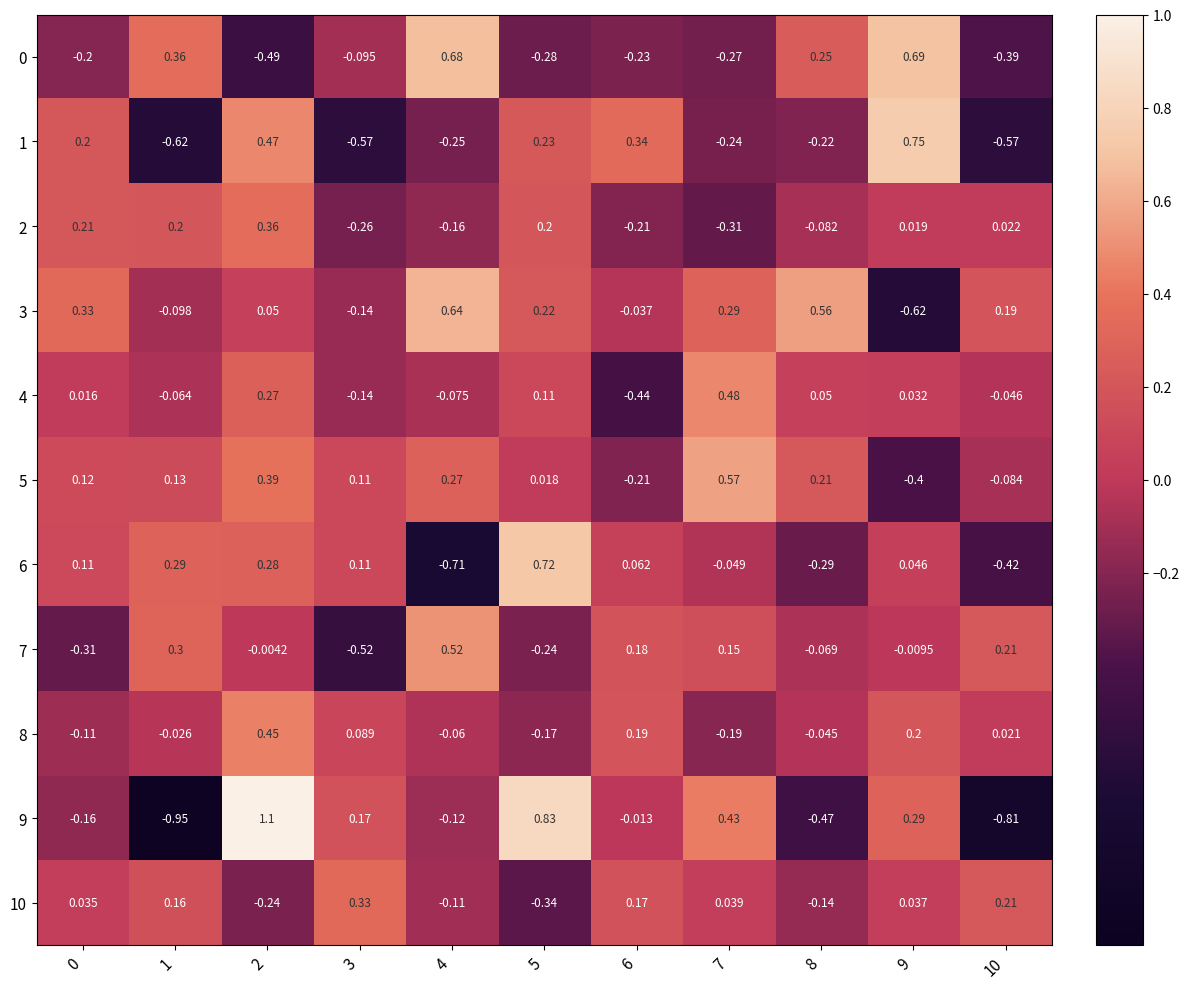

Is the value of 0 at 5 greater than the value of 10 at 2?

No